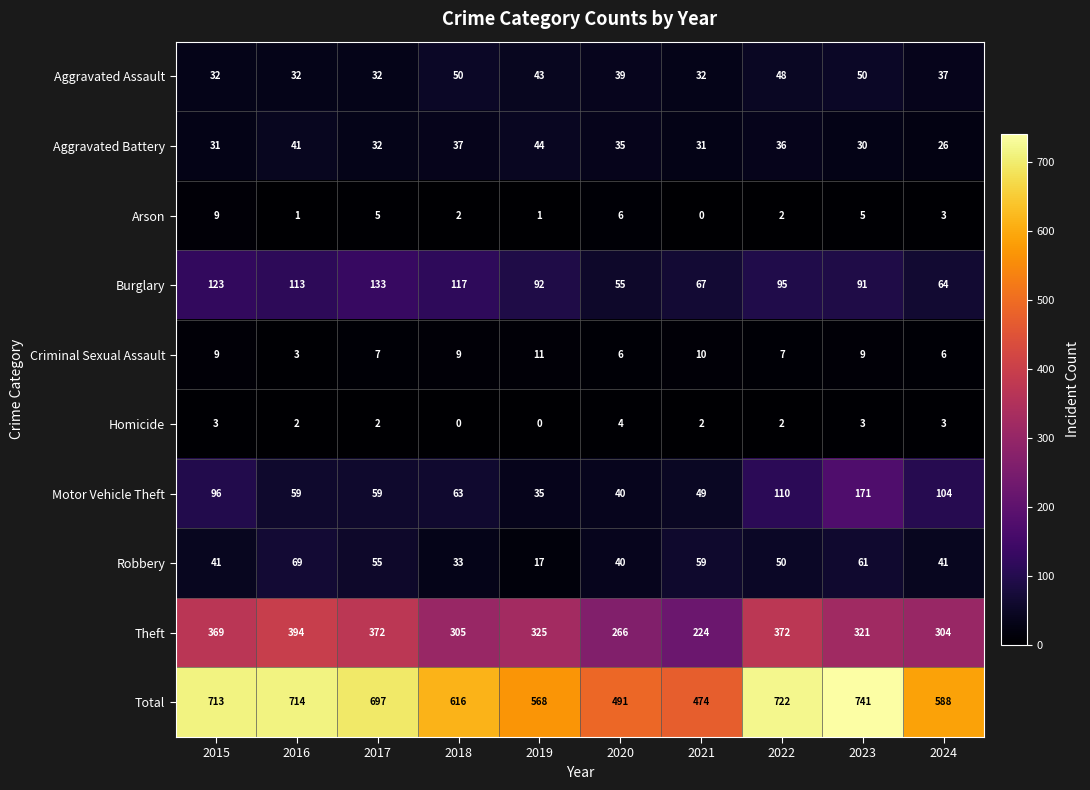

What is the difference between the maximum and second lowest values in the Arson series?

8